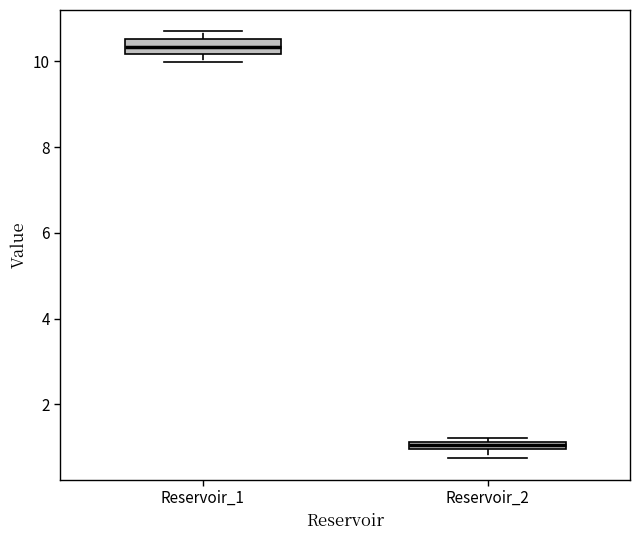

Where does the median line of the box for Reservoir_1 sit on the y-axis? The values are not printed on the chart, so give them approximately, as read against the axis.

10.4